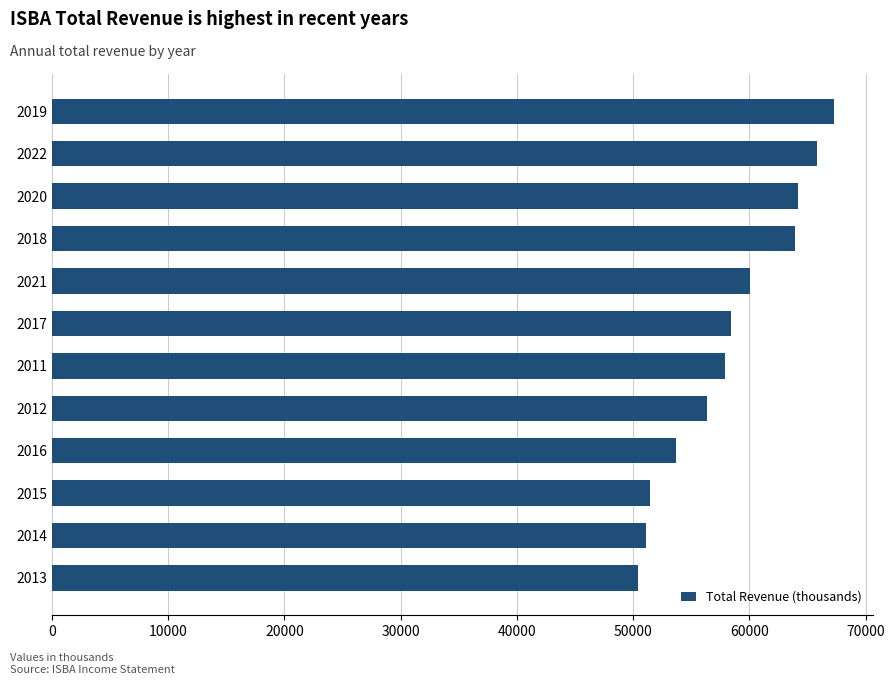

Between 2019 and 2018, which is larger?

2019